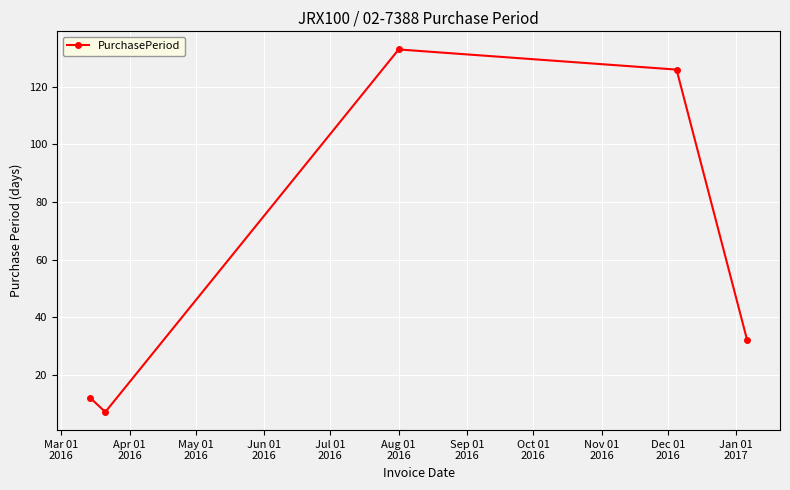

Does the chart display data point markers on the line(s)?

Yes